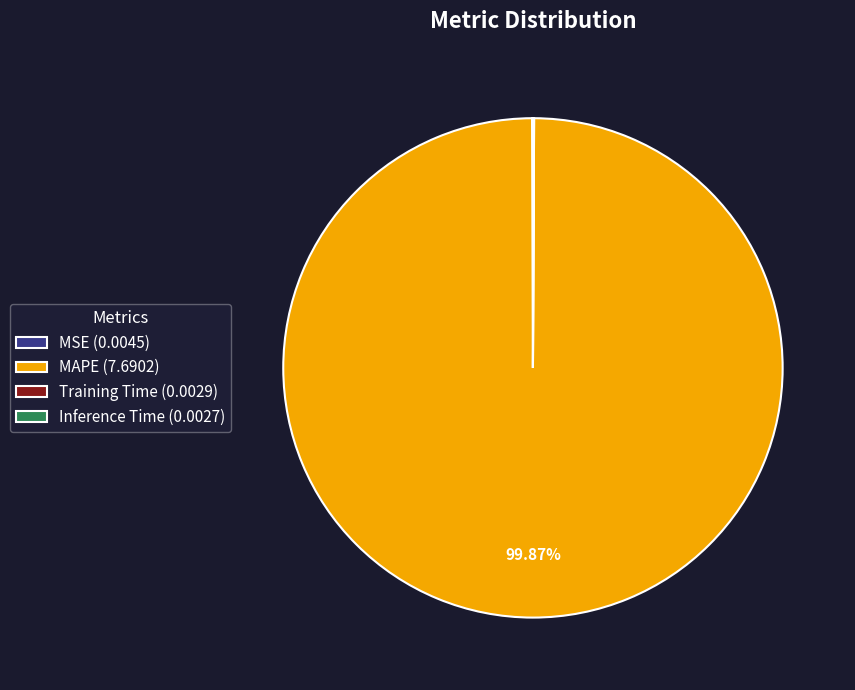

Is there any slice that represents more than half of the pie?

Yes